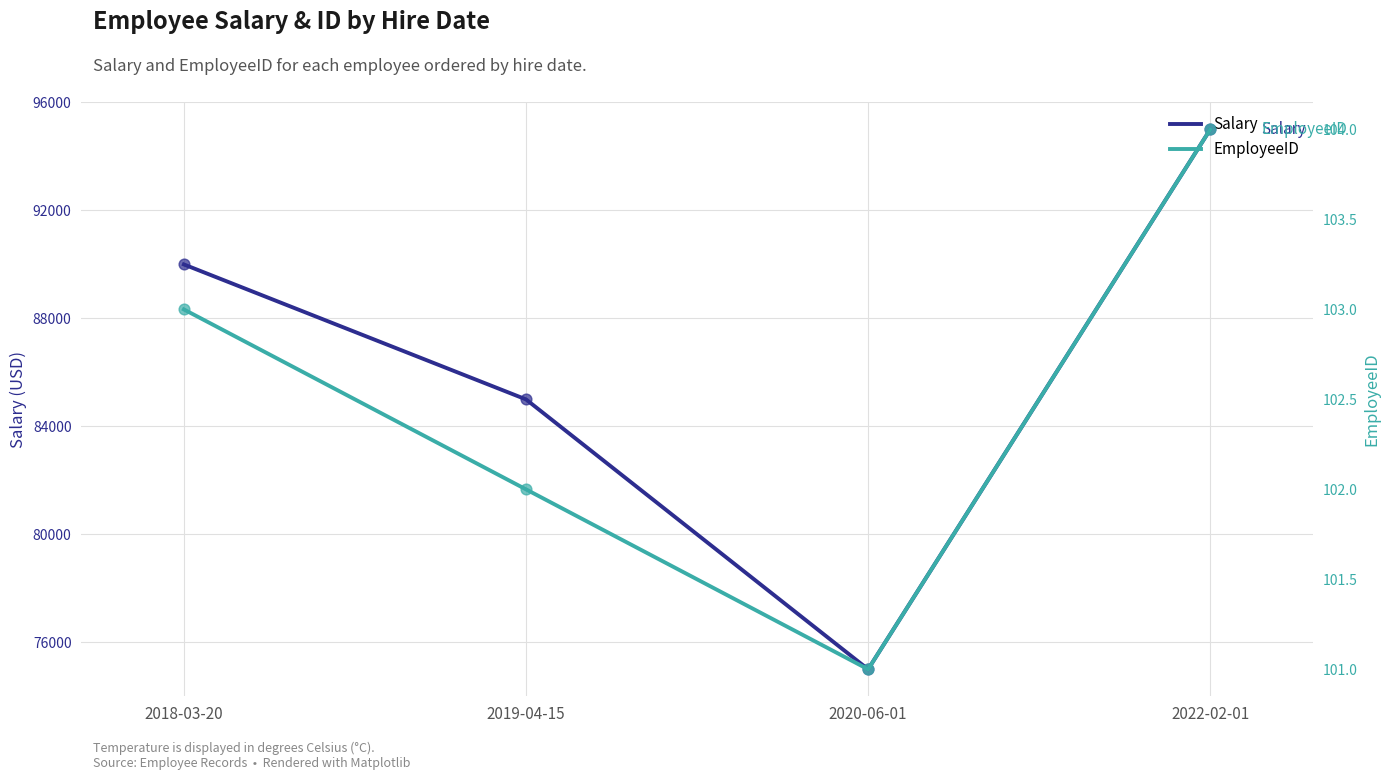

At which category is the sum across all series the highest?

2022-02-01